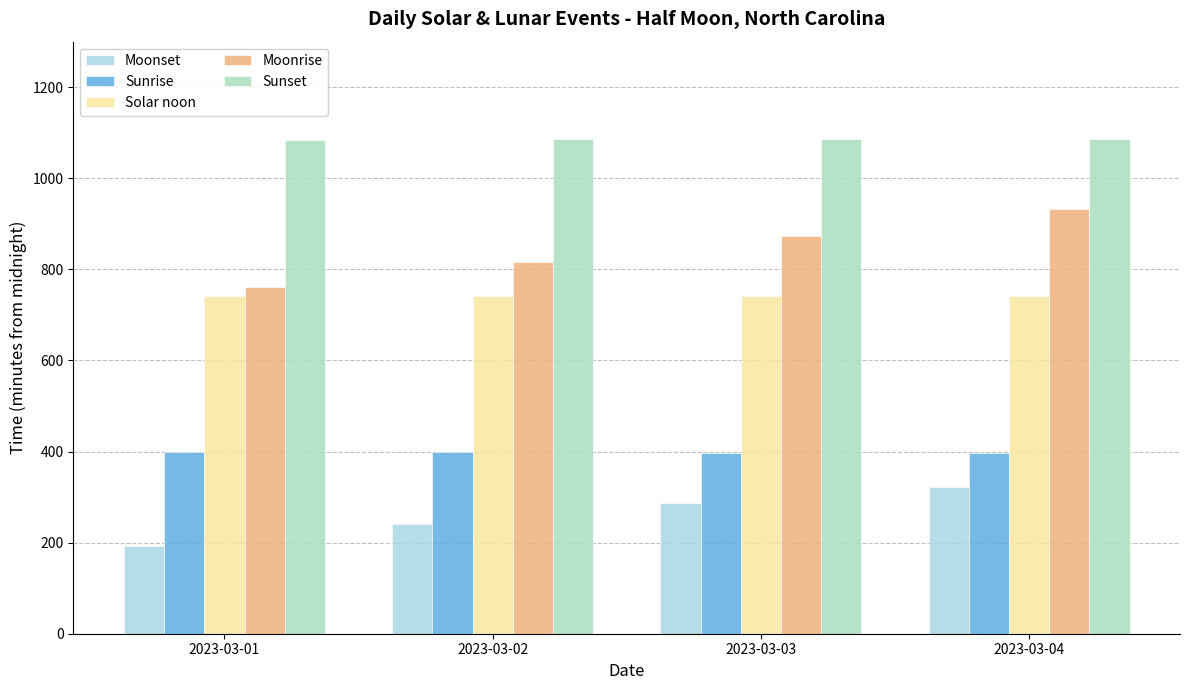

How many data points in Sunset are less than 1086?

1